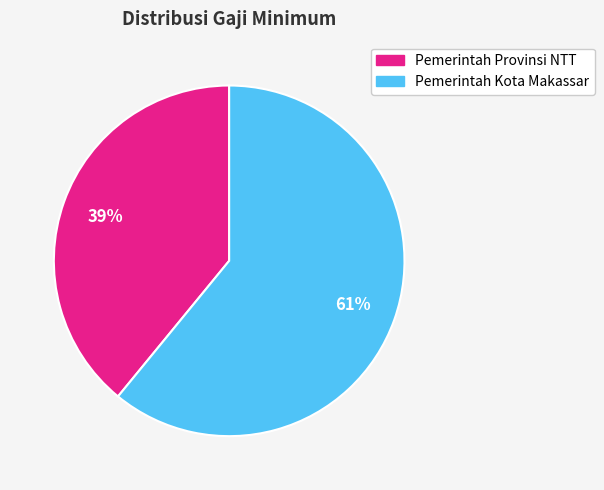

To the nearest percent, what is the average slice percentage?

50%